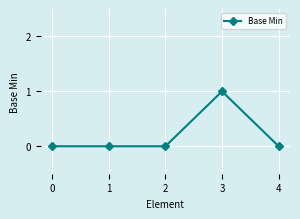

What is the difference between the maximum and second lowest values?

1